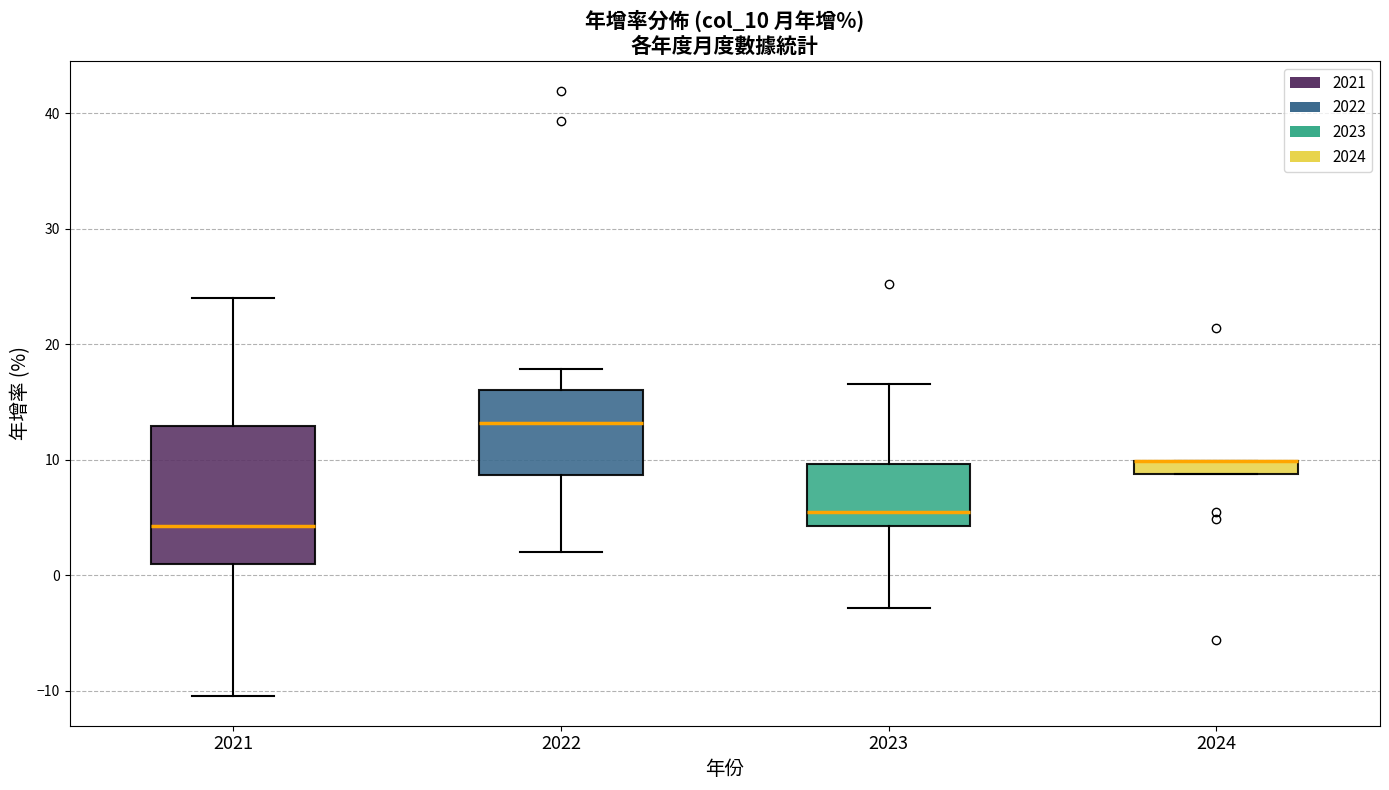

Where does the upper whisker of the box at x = 2023 end on the y-axis? The values are not printed on the chart, so give them approximately, as read against the axis.

17